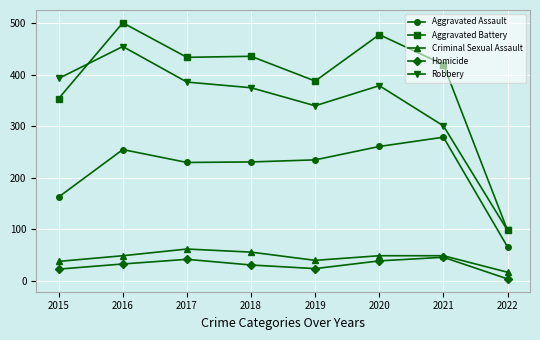

At which label does Homicide reach its minimum?

2022